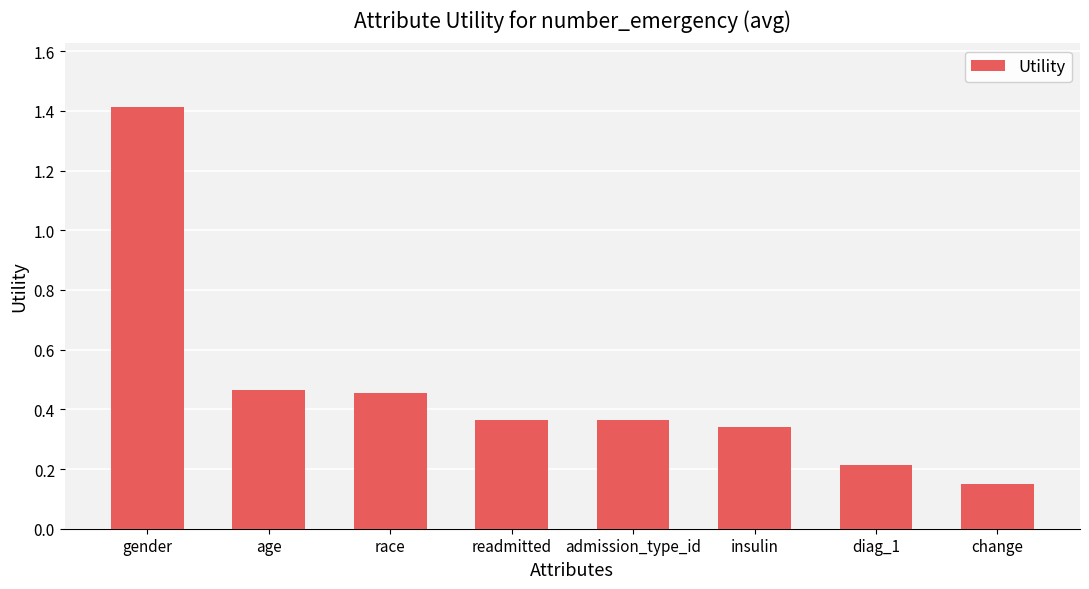

Count the values in the range 0 to 1.

7